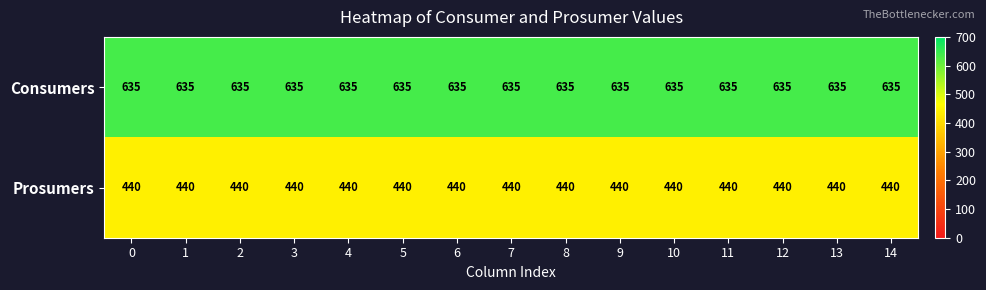

What is the sum of all Consumers values?

9525